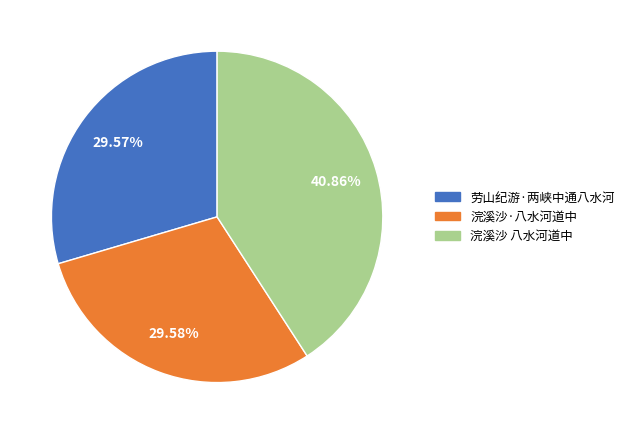

To the nearest percent, what is the average slice percentage?

33%